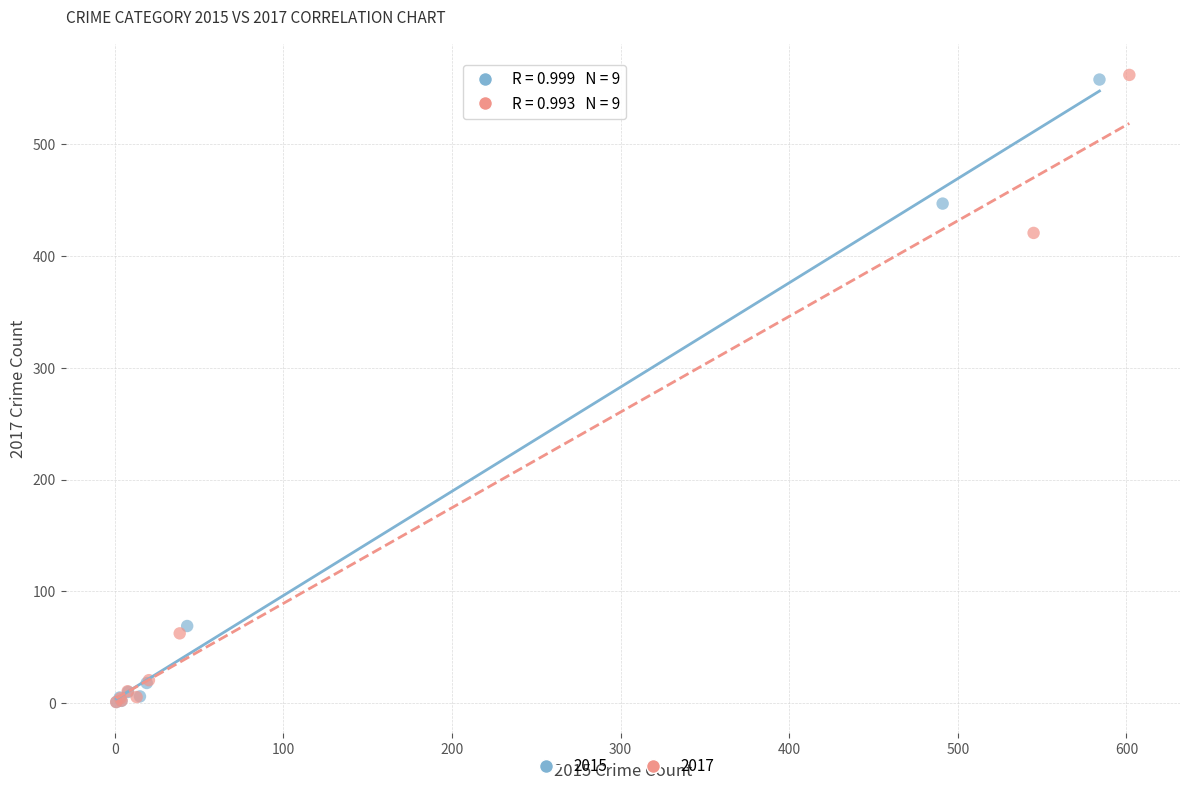

Which series has the widest spread of Y values?

2017